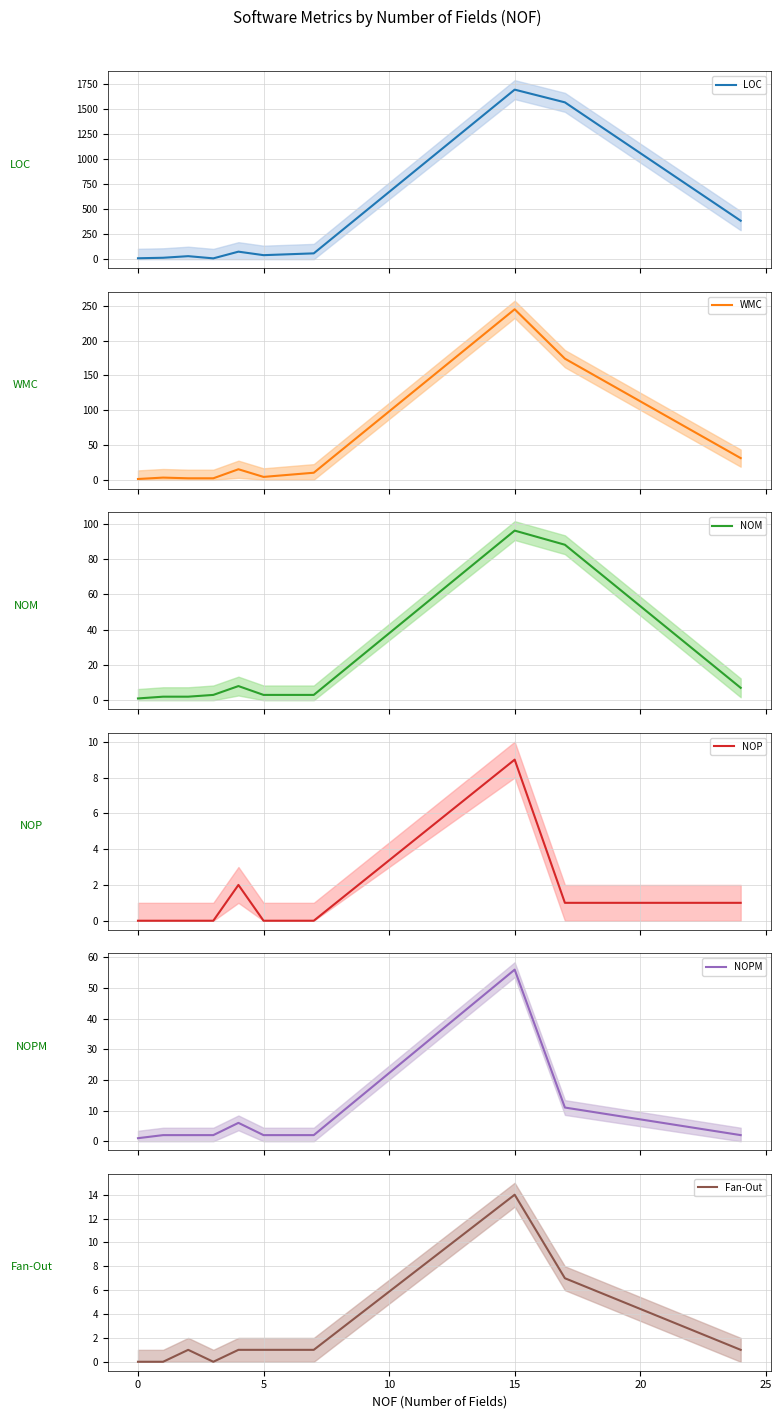

How many positive values does the Fan-Out series have?

7